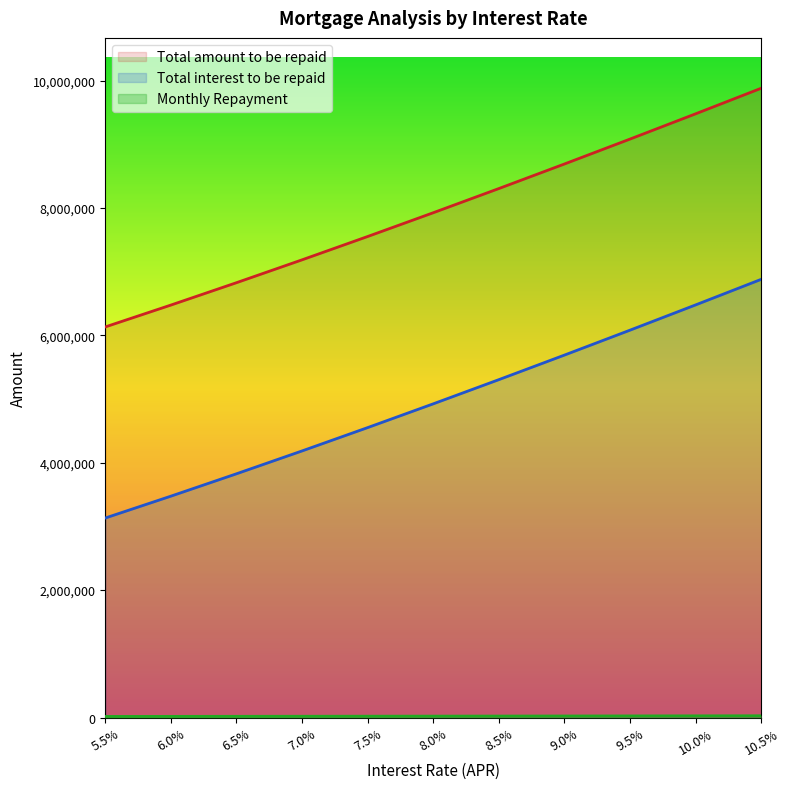

Which category has the highest value in the Total interest to be repaid series?

10.5%